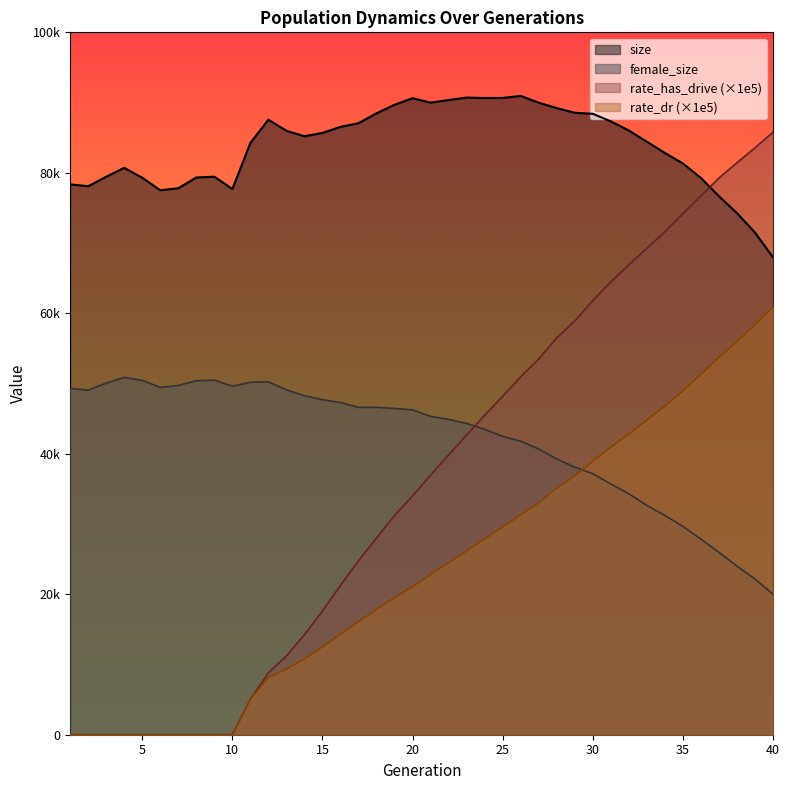

What is the sum of the rate_has_drive values at 29 and 37?

138165.4